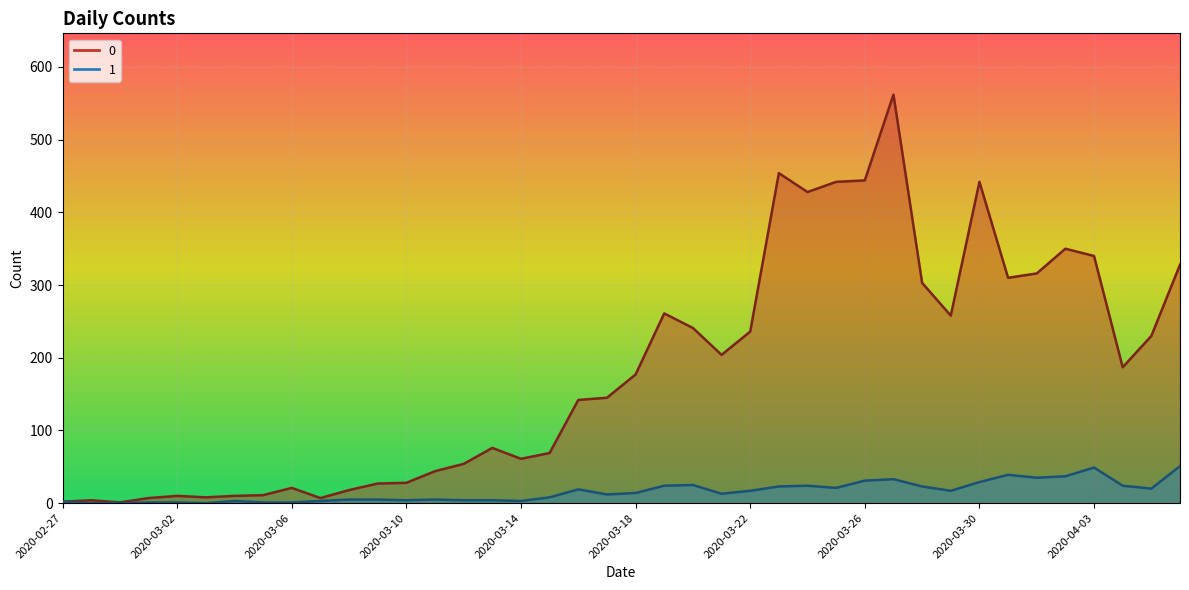

The 1 series shows 8 at 2020-04-01. True or false?

False